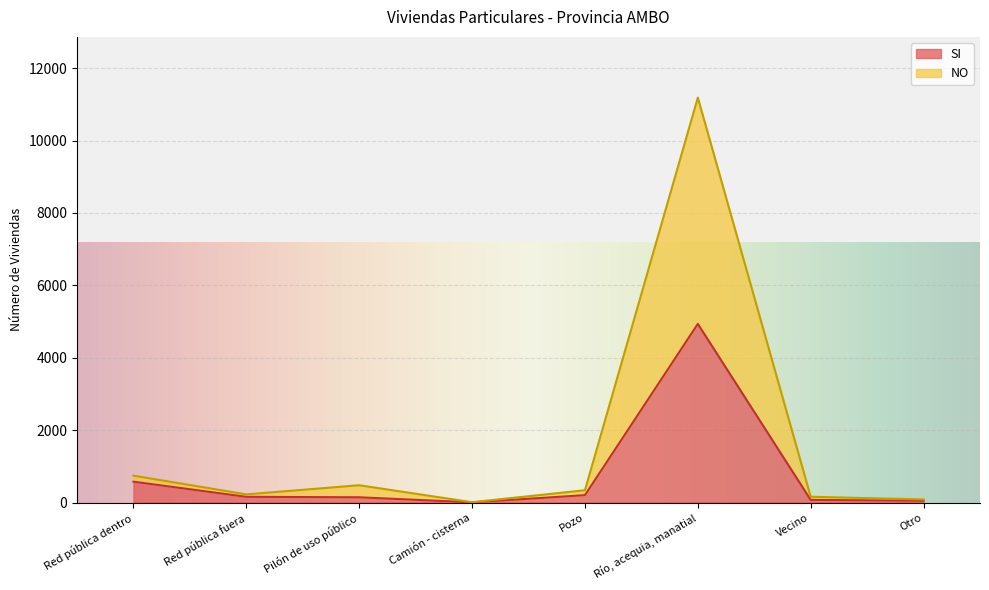

Read the SI value at Río, acequia, manatial.

4934